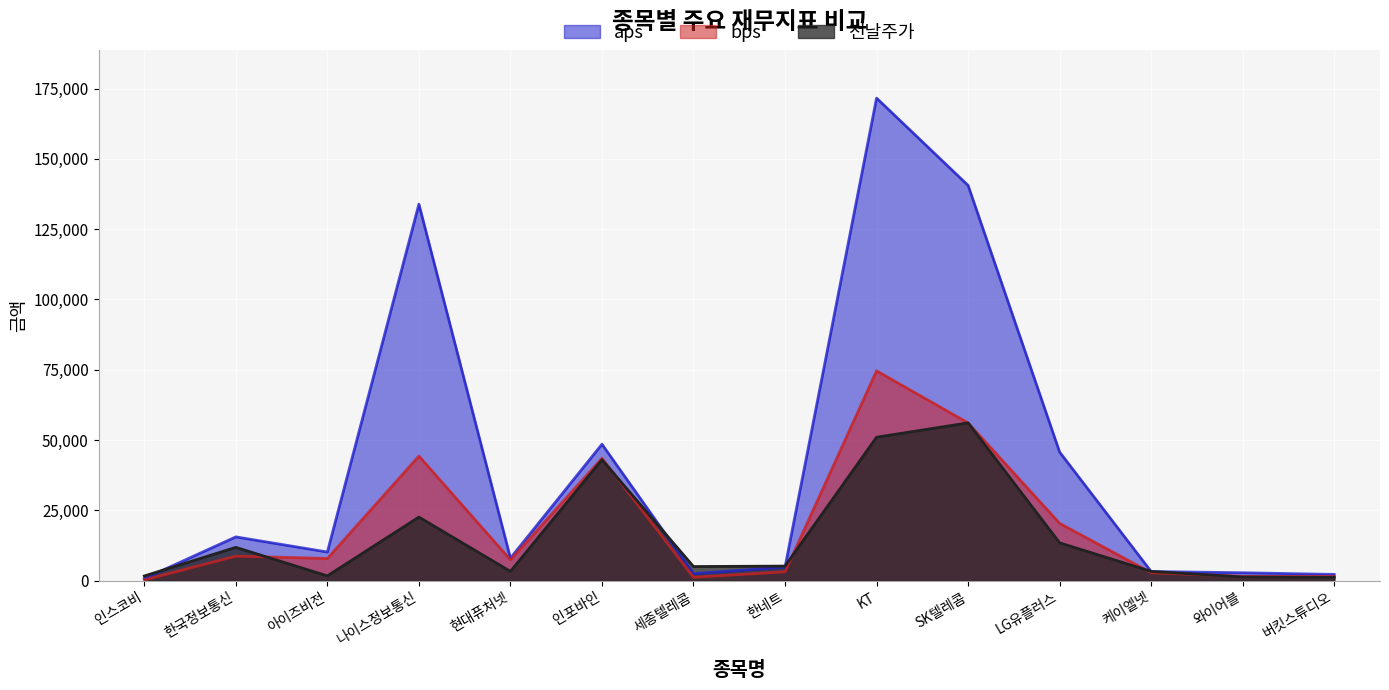

Where does the bps series first go above 7882?

한국정보통신